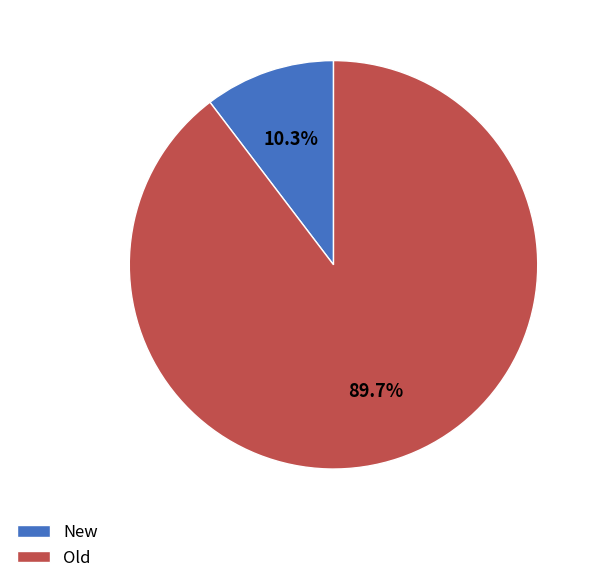

To the nearest percent, what is the combined percentage of Old and New?

100%